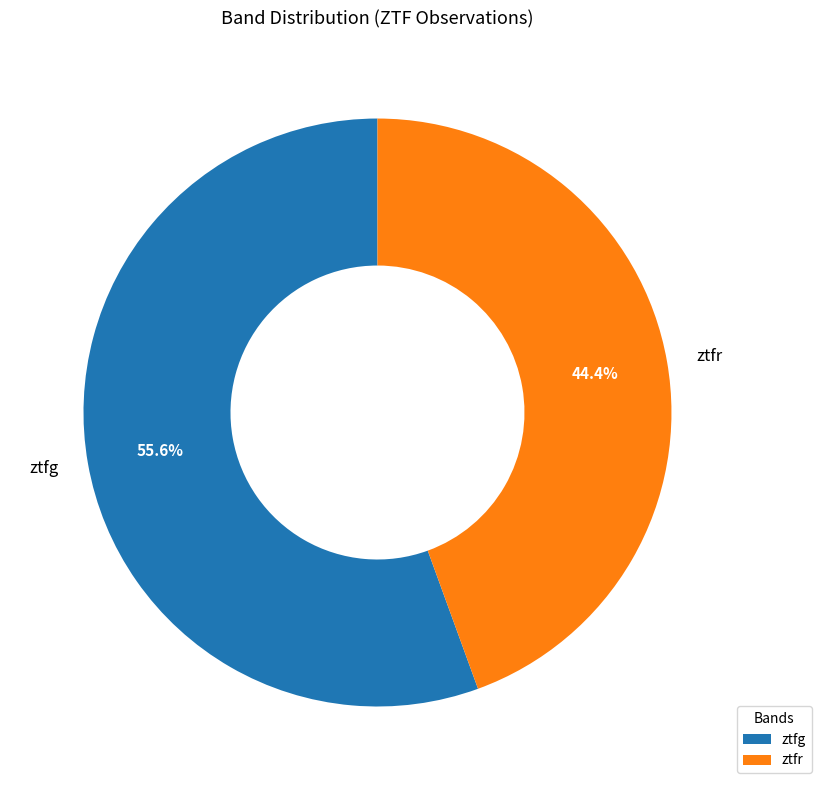

What percentage is the ztfg slice, to the nearest percent?

56%